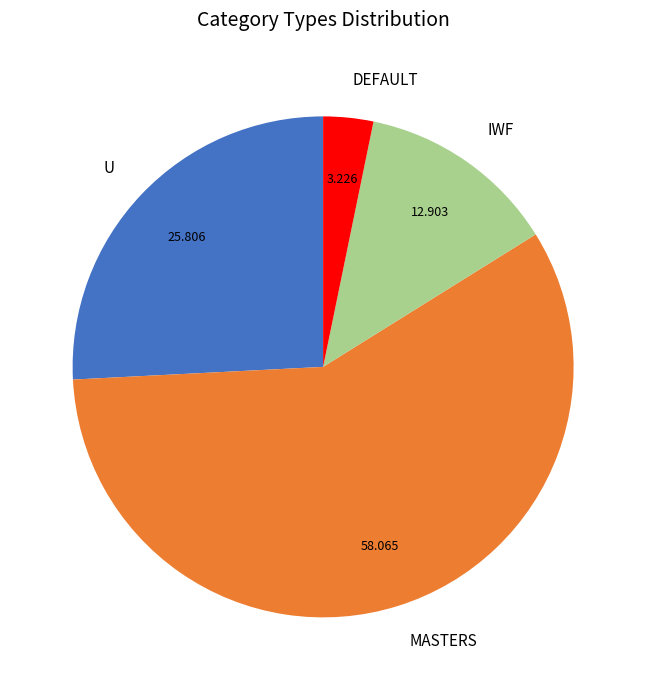

Between IWF and MASTERS, which is larger?

MASTERS